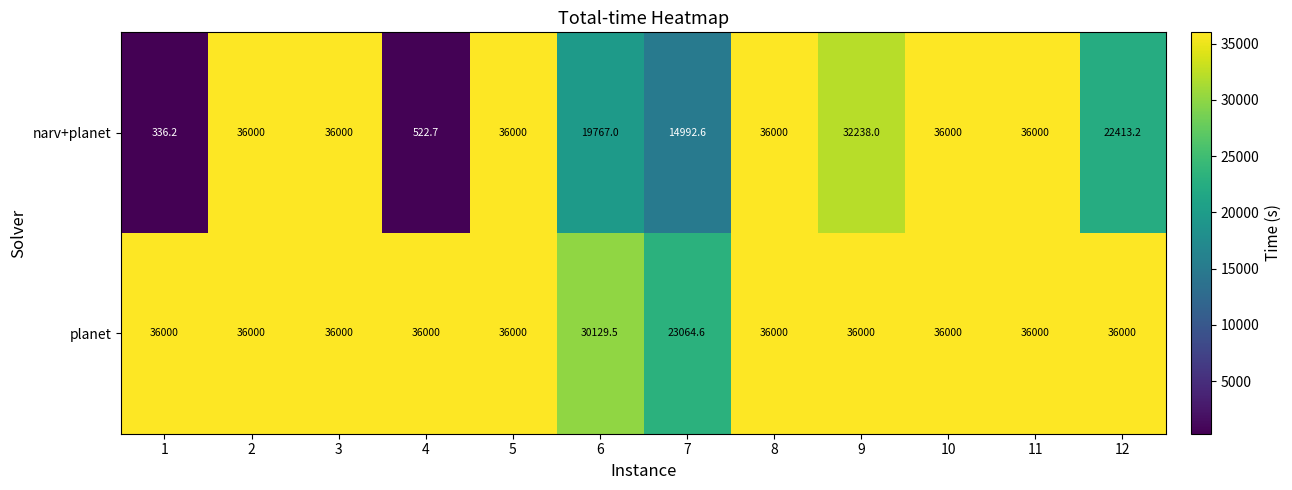

What value does the narv+planet series have at 2?

36000.0